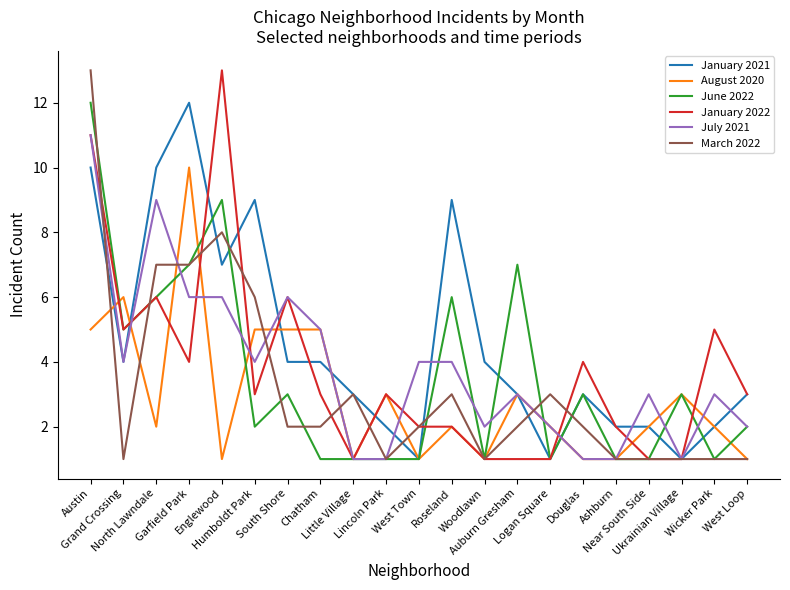

Does the chart have visible grid lines?

No